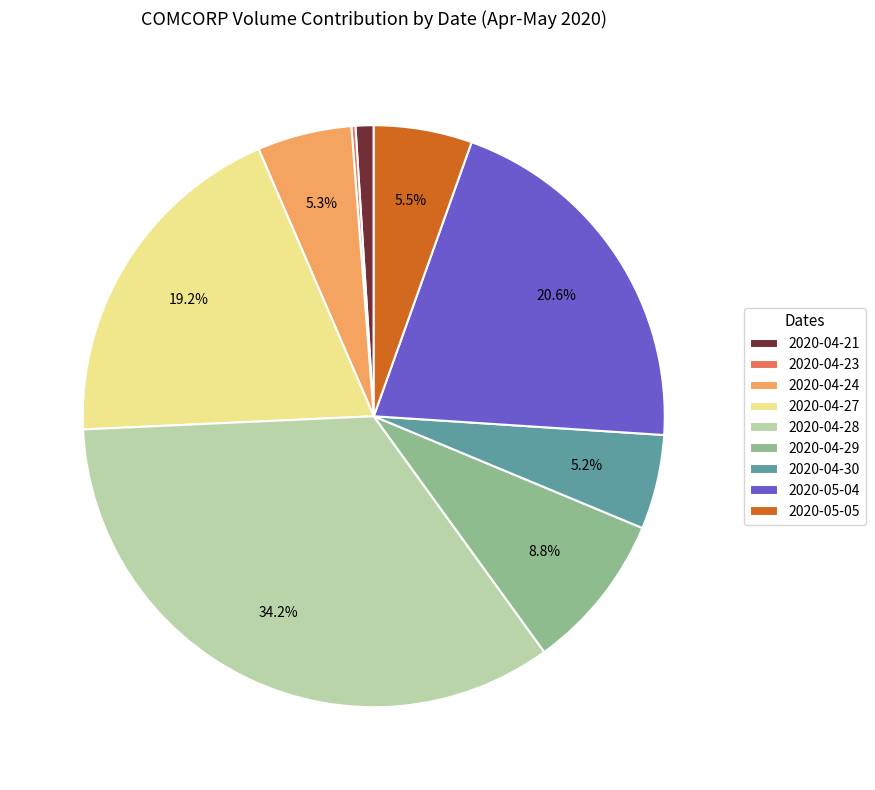

How much of the chart is everything except 2020-04-29?

91.2%